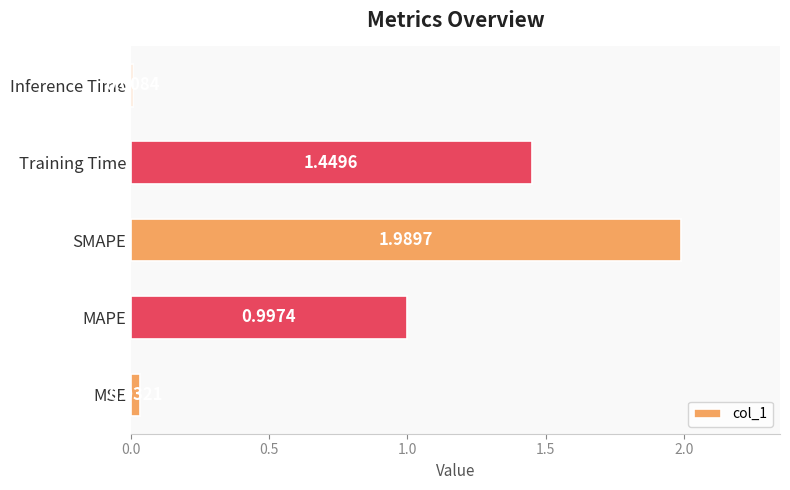

Where is the data nearest to the value 0?

Inference Time